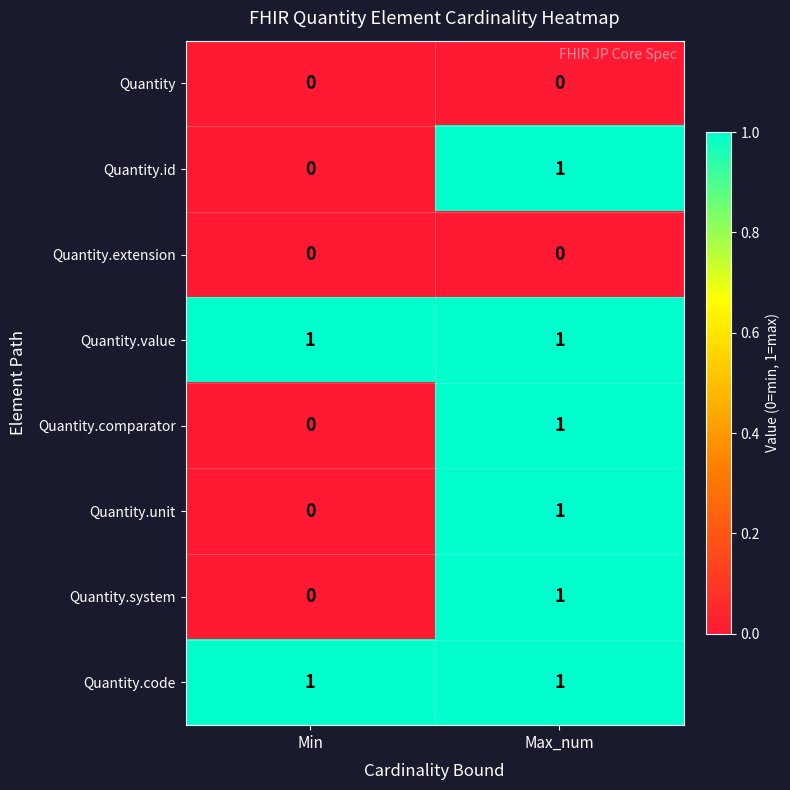

At which label is Quantity.system closest to 0?

Min